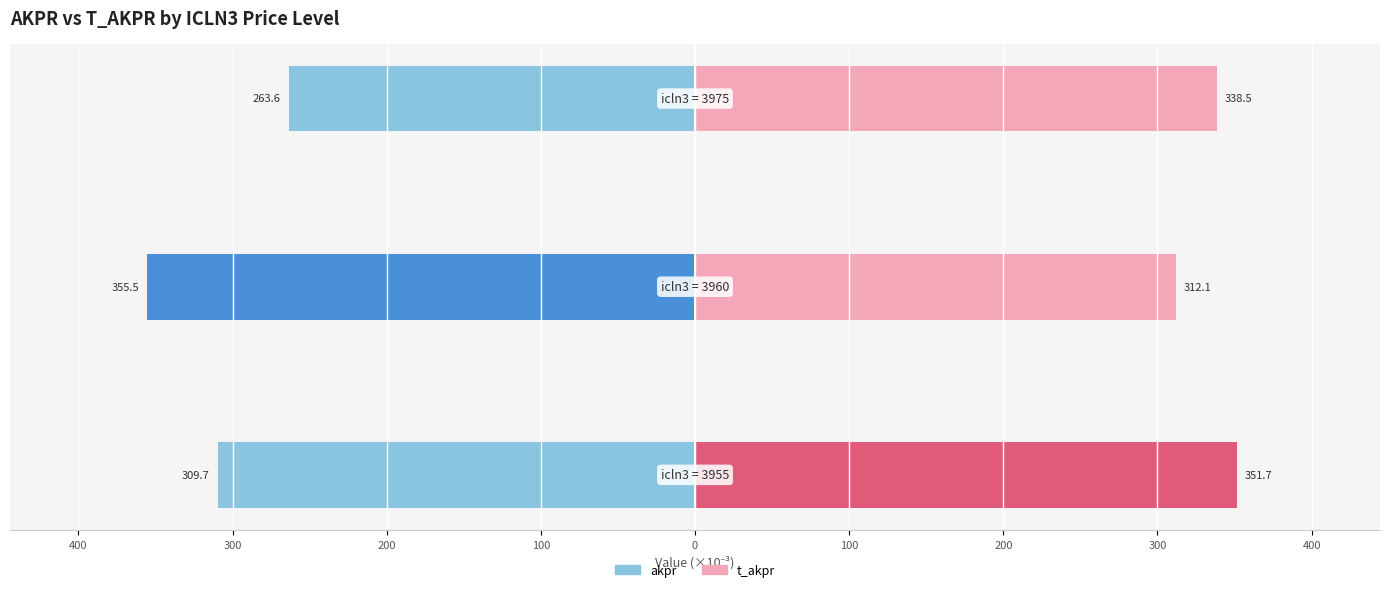

True or false: akpr has a value of -148.8 at 500.

False